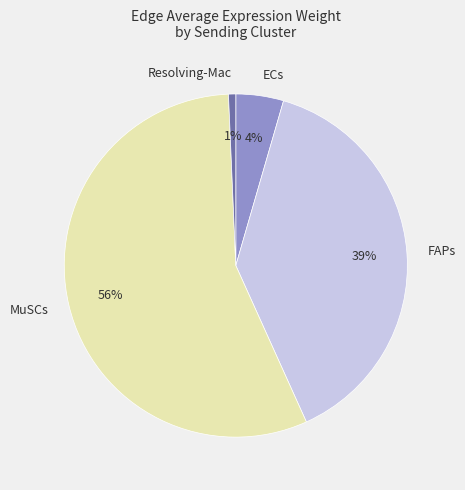

What is the majority slice?

MuSCs